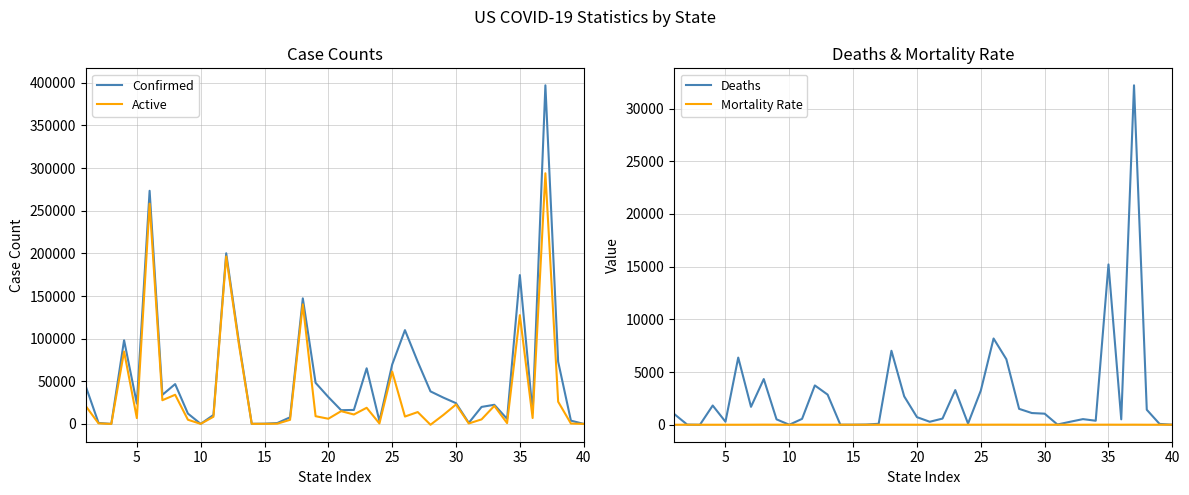

After their last crossing, which series has the higher values: Mortality Rate or Active?

Active